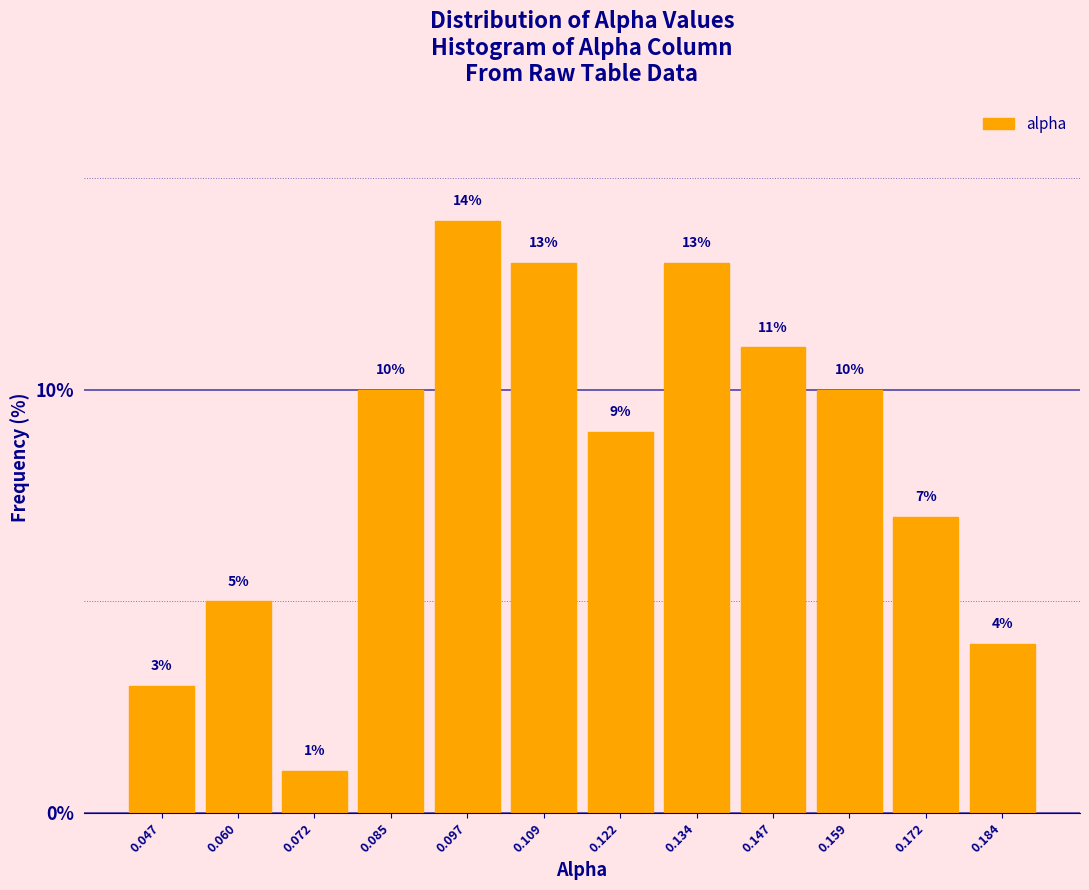

How tall is the bar that spans 0.154 to 0.166 on the x-axis? The bar edges are not printed on the chart, so give them approximately, as read against the axis.

10